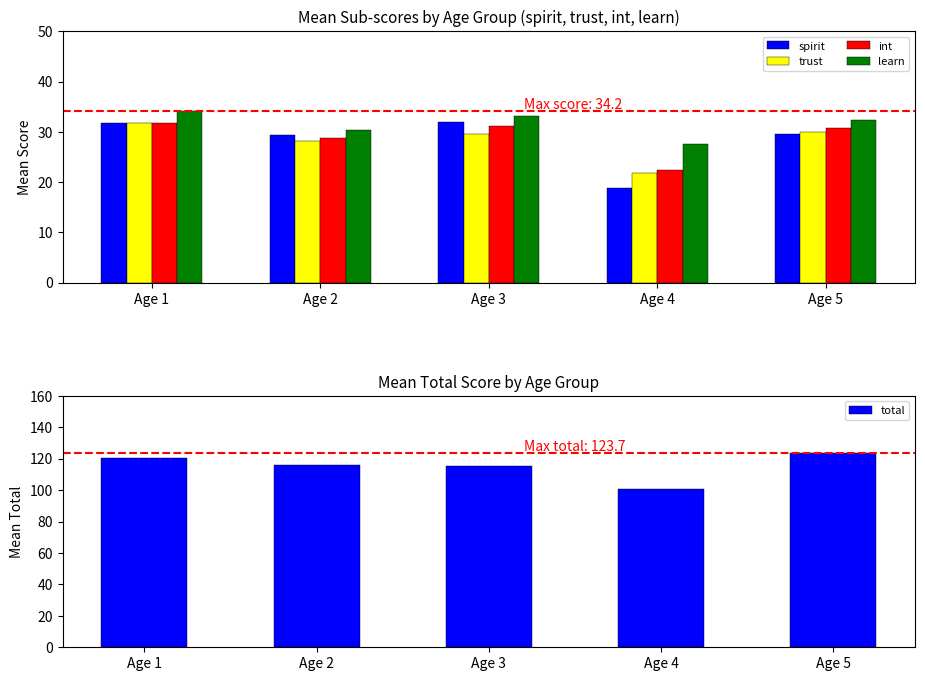

Reading left to right, extract all data points from this chart.

spirit: Age 1=31.7	Age 2=29.4	Age 3=31.9	Age 4=18.8	Age 5=29.7
trust: Age 1=31.7	Age 2=28.2	Age 3=29.7	Age 4=21.8	Age 5=30.0
int: Age 1=31.7	Age 2=28.8	Age 3=31.1	Age 4=22.5	Age 5=30.7
learn: Age 1=34.2	Age 2=30.4	Age 3=33.1	Age 4=27.5	Age 5=32.3
total: Age 1=120.2	Age 2=115.8	Age 3=115.2	Age 4=101.0	Age 5=123.7